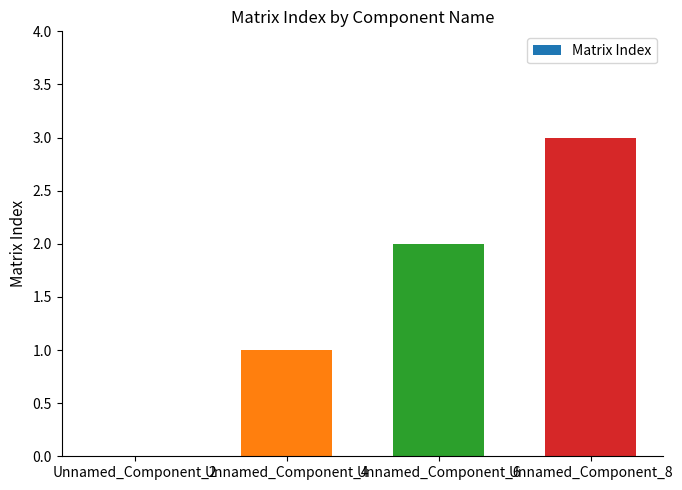

Reading right to left, list all the values displayed in this chart.

3	2	1	0